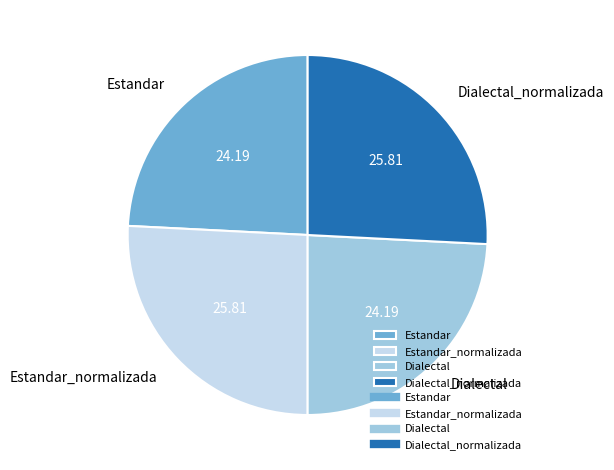

Is there a majority slice in this chart?

No